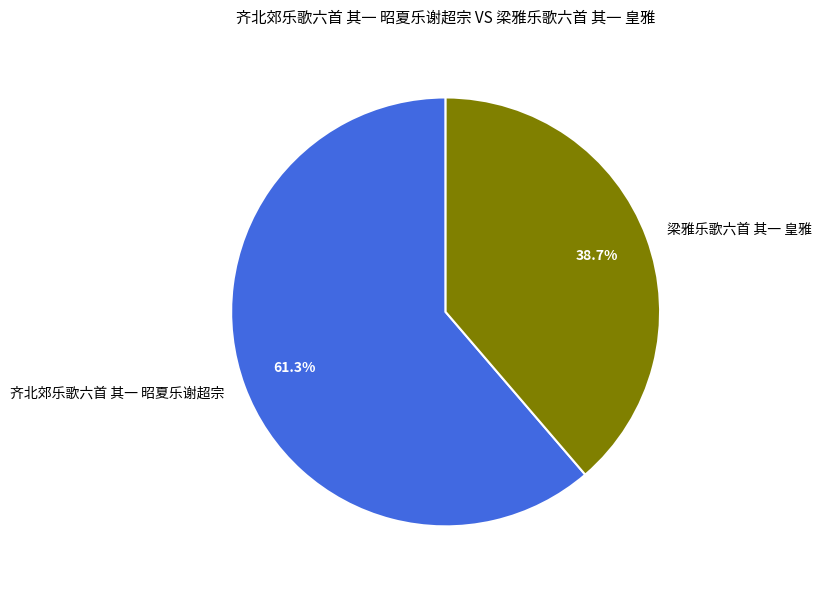

To the nearest percent, what is the difference between the 梁雅乐歌六首 其一 皇雅 and 齐北郊乐歌六首 其一 昭夏乐谢超宗 slice percentages?

23%